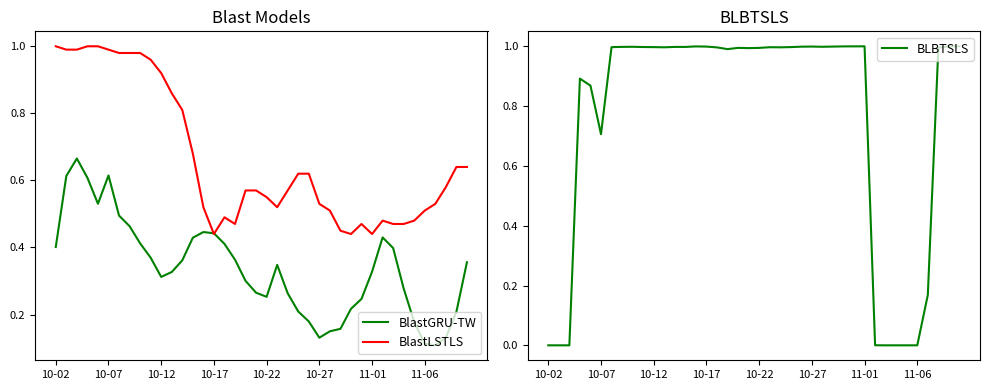

Reading left to right, what are all the values shown in this chart?

BlastGRU-TW: 0.4	0.6	0.7	0.6	0.5	0.6	0.5	0.5	0.4	0.4	0.3	0.3	0.4	0.4	0.4	0.4	0.4	0.4	0.3	0.3	0.3	0.3	0.3	0.2	0.2	0.1	0.1	0.2	0.2	0.2	0.3	0.4	0.4	0.3	0.2	0.1	0.1	0.1	0.2	0.4
BlastLSTLS: 1.0	1.0	1.0	1.0	1.0	1.0	1.0	1.0	1.0	1.0	0.9	0.9	0.8	0.7	0.5	0.4	0.5	0.5	0.6	0.6	0.6	0.5	0.6	0.6	0.6	0.5	0.5	0.5	0.4	0.5	0.4	0.5	0.5	0.5	0.5	0.5	0.5	0.6	0.6	0.6
BLBTSLS: 0.0	0.0	0.0	0.9	0.9	0.7	1.0	1.0	1.0	1.0	1.0	1.0	1.0	1.0	1.0	1.0	1.0	1.0	1.0	1.0	1.0	1.0	1.0	1.0	1.0	1.0	1.0	1.0	1.0	1.0	1.0	0.0	0.0	0.0	0.0	0.0	0.2	1.0	1.0	1.0